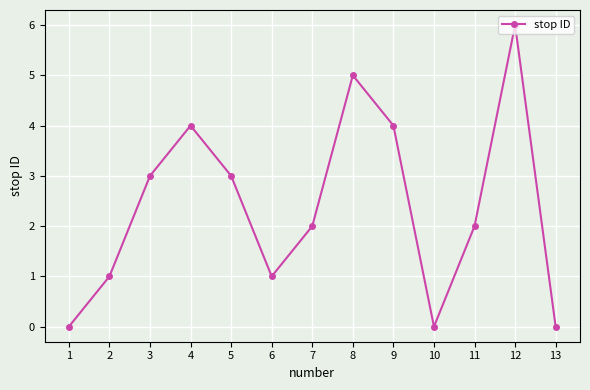

The value at 5 is 3. True or false?

True